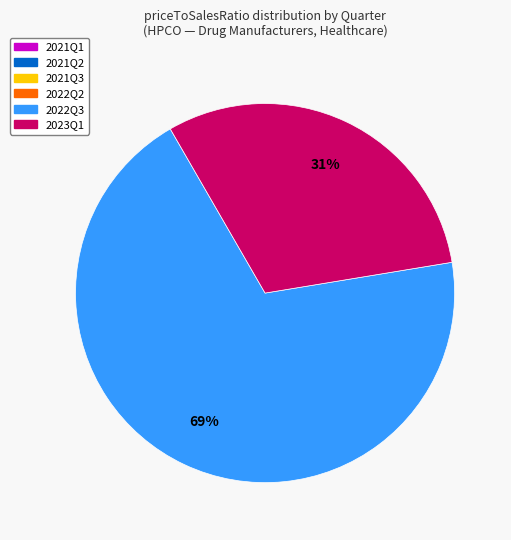

To the nearest percent, what is the difference between the largest and smallest slice percentages?

69%